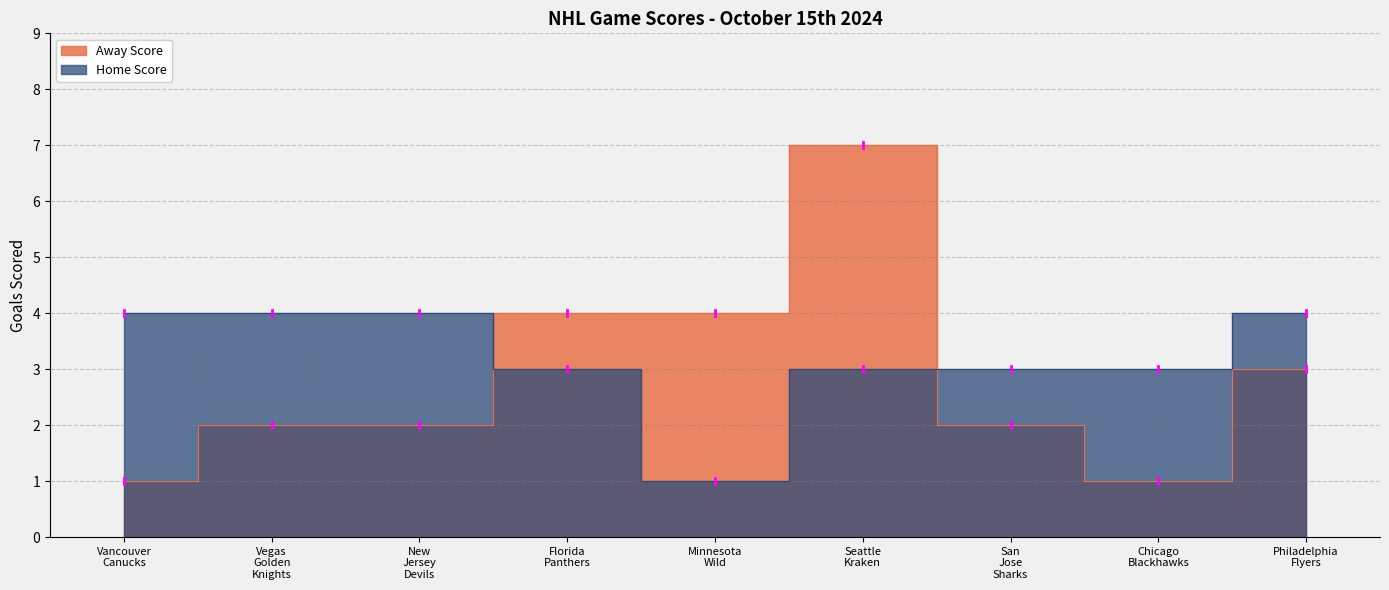

Which series changed the most between Florida Panthers and Philadelphia Flyers?

Away Score